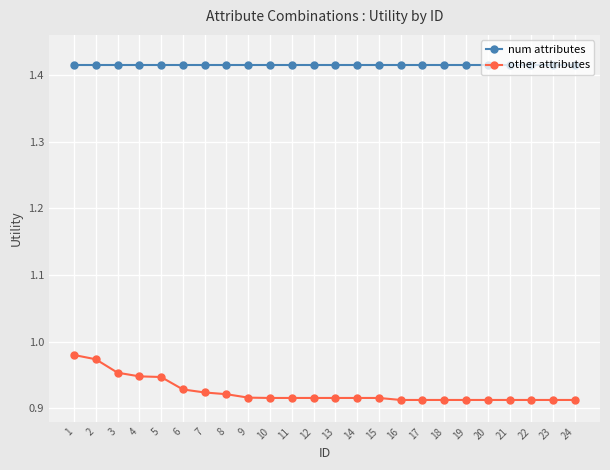

List the series in order of their peak value, highest first.

num attributes, other attributes